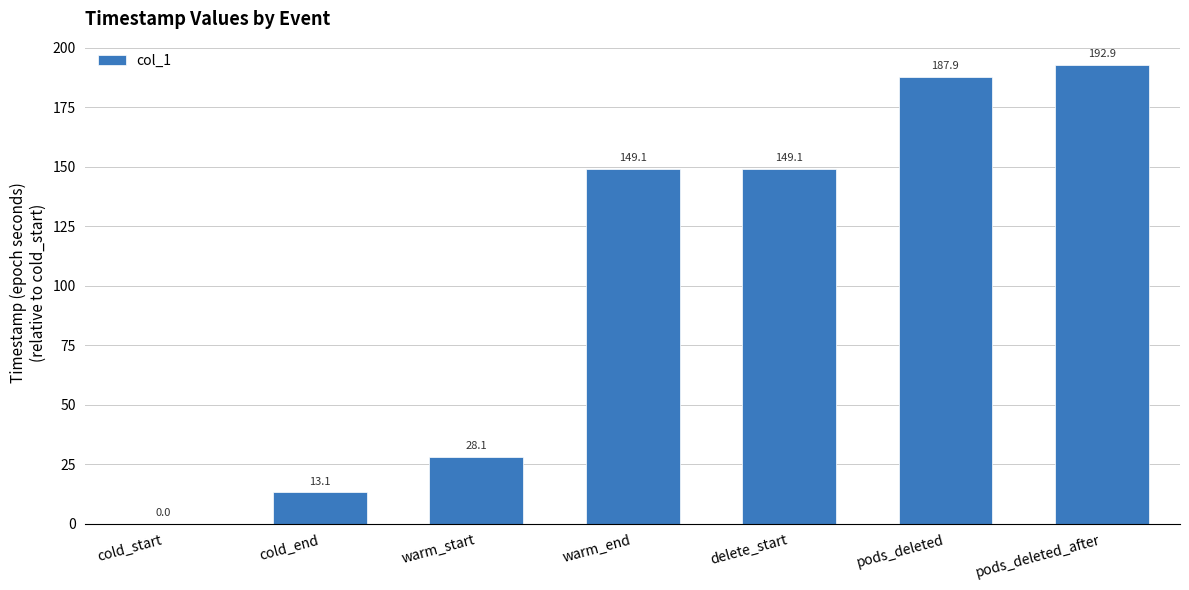

True or false: the data shows 13.1 at cold_end.

True